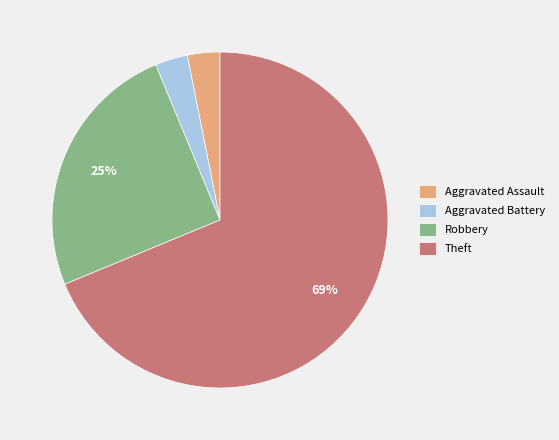

Is the sum of Theft and Aggravated Battery greater than half?

Yes